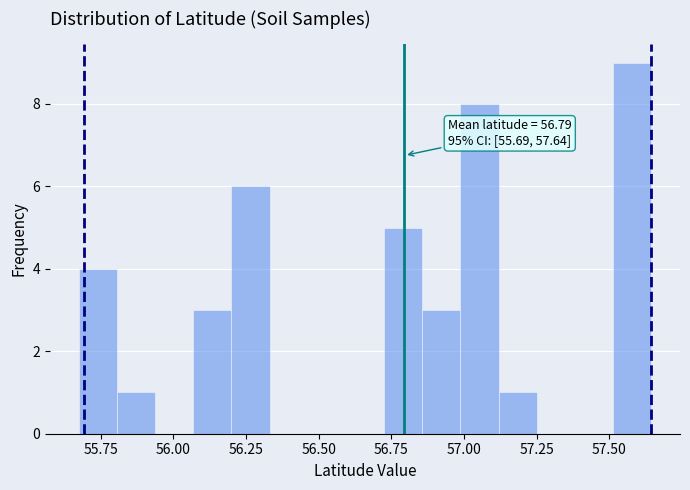

Around what value on the x-axis is the tallest bar? Give the approximate position of its centre, as read against the axis.

57.60